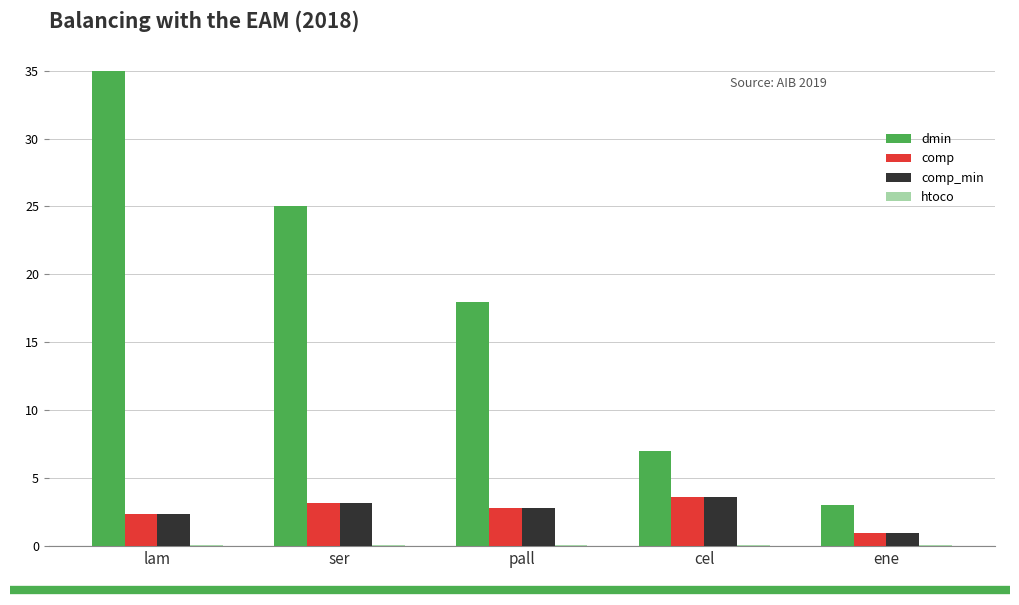

Which category has the highest value across all series?

lam